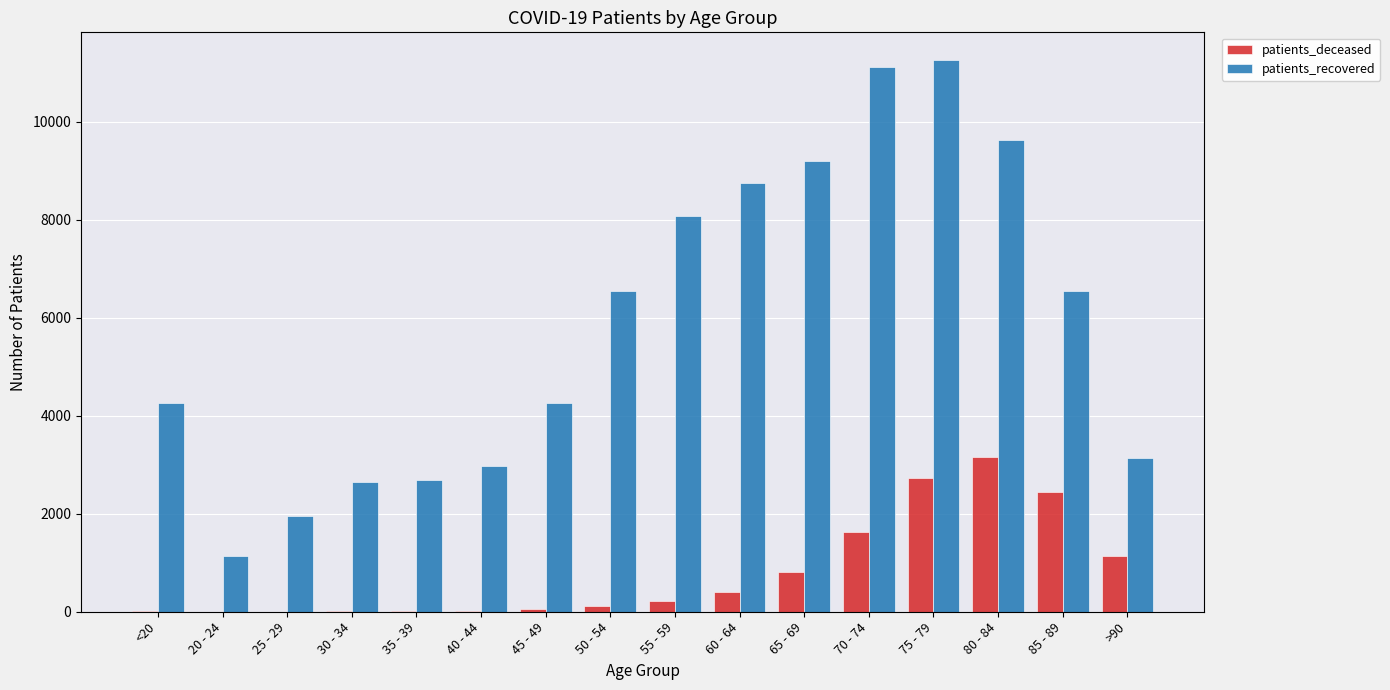

The value of patients_recovered at 80 - 84 is 9636. True or false?

True